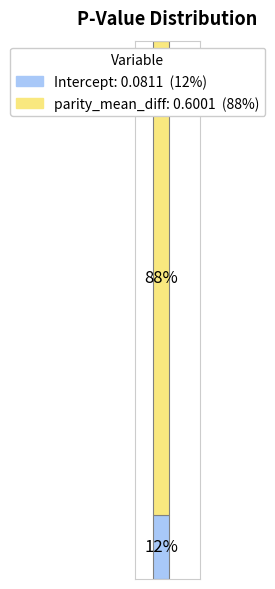

The Intercept slice represents 12% of the pie. True or false?

True